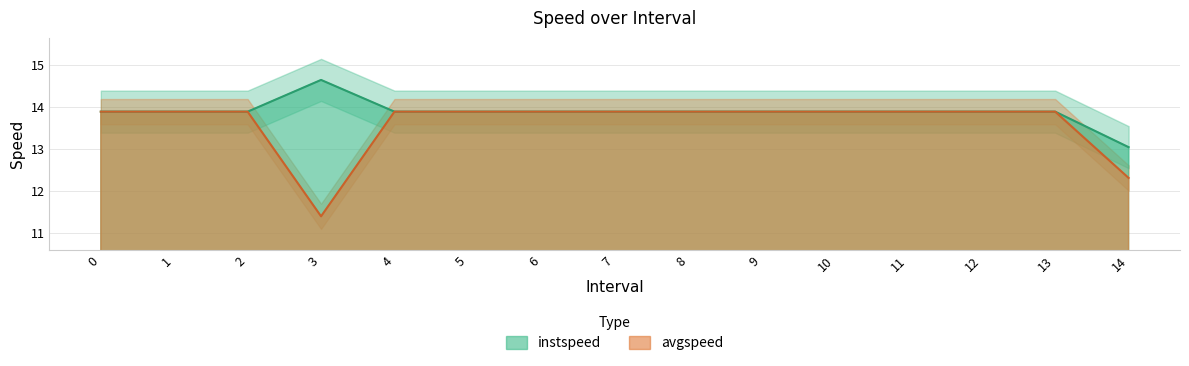

Reading left to right, what are all the values shown in this chart?

instspeed: 0=13.9	1=13.9	2=13.9	3.0=14.6	4=13.9	5=13.9	6=13.9	7=13.9	8=13.9	9=13.9	10=13.9	11=13.9	12=13.9	13=13.9	14.0=13.0
avgspeed: 0=13.9	1=13.9	2=13.9	3.0=11.4	4=13.9	5=13.9	6=13.9	7=13.9	8=13.9	9=13.9	10=13.9	11=13.9	12=13.9	13=13.9	14.0=12.3